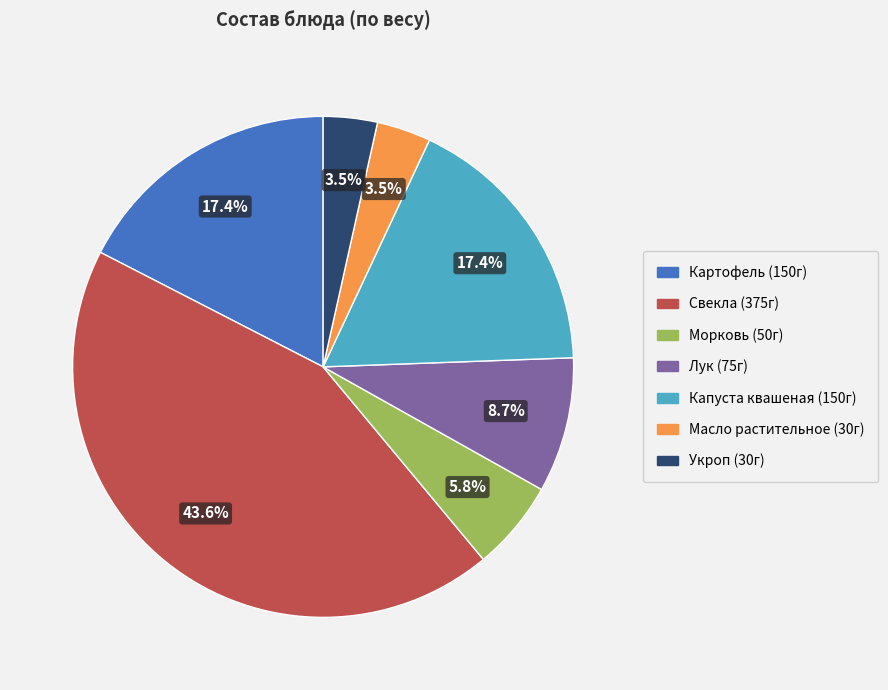

How much of the chart is everything except Масло растительное?

96.5%